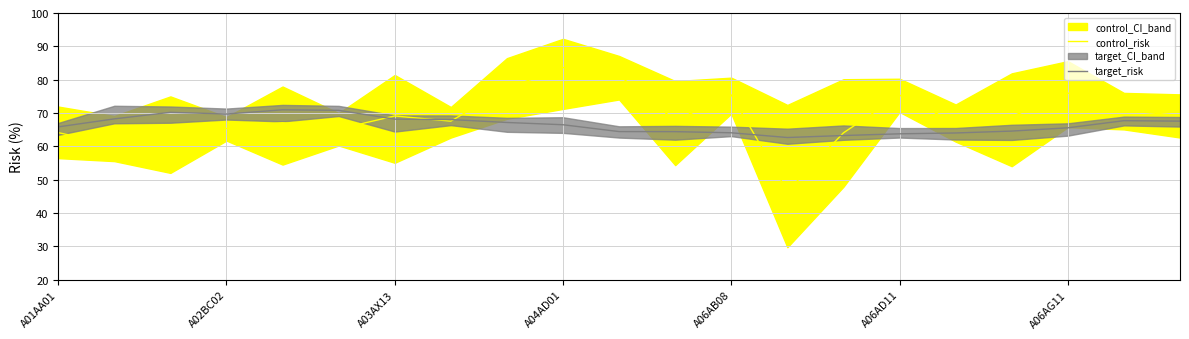

List the series in order of their peak value, highest first.

control_risk, target_risk